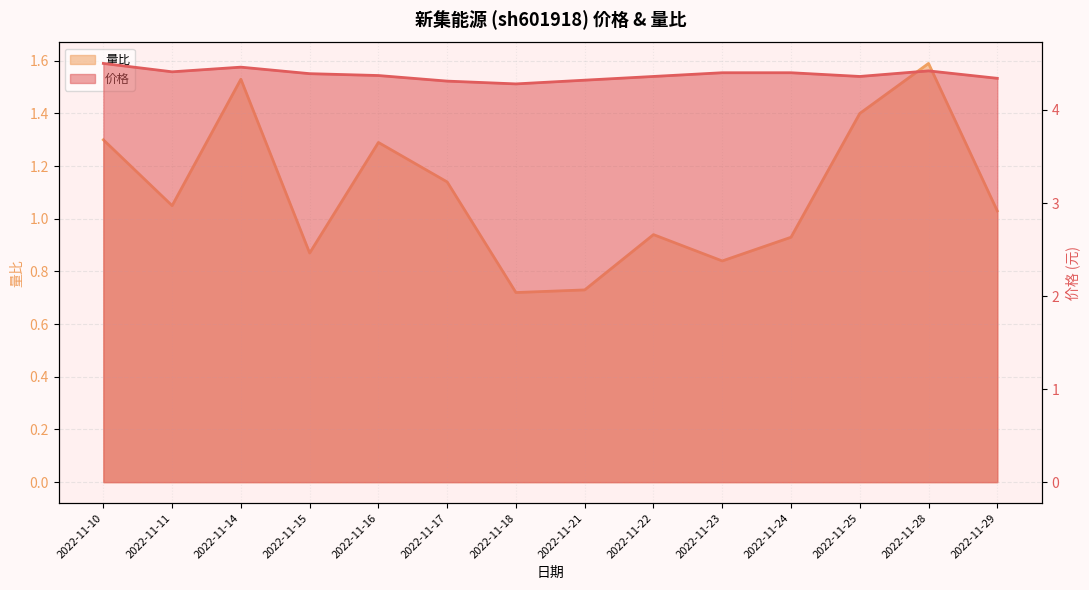

What is the difference between the maximum and minimum values in the 量比 series?

0.9